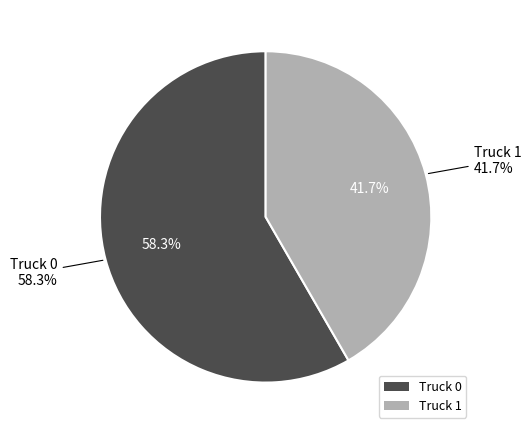

True or false: Truck 1 accounts for 42% of the total.

True